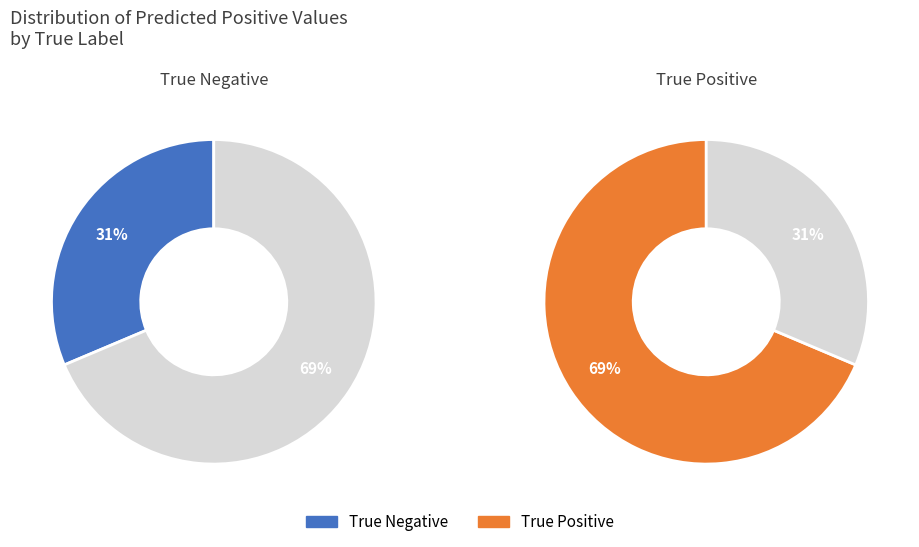

How many slices are in this pie chart?

2